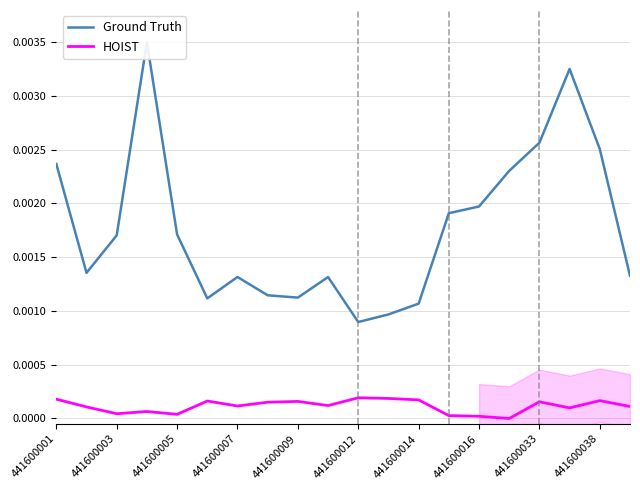

List the series in order of their peak value, highest first.

Ground Truth, HOIST